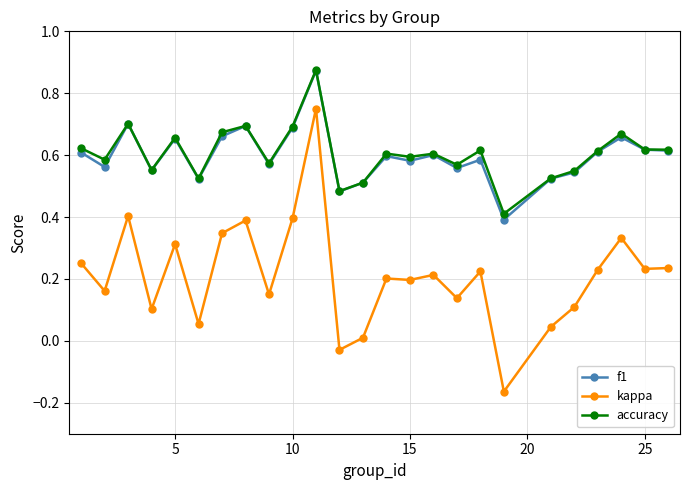

Which series has the largest range (max minus min)?

kappa